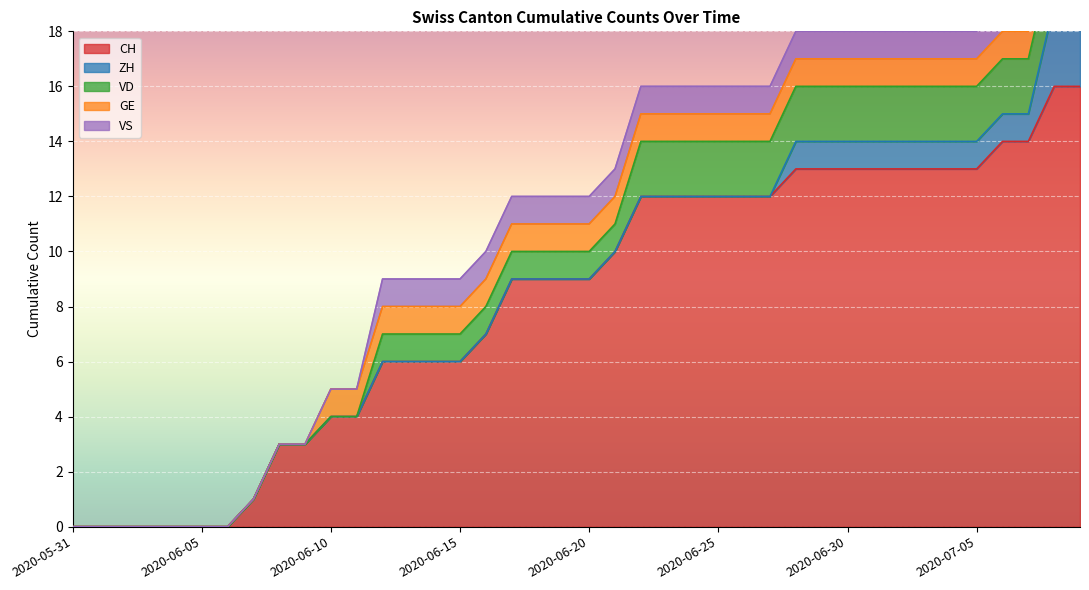

Which category has the lowest value in the CH series?

2020-05-31